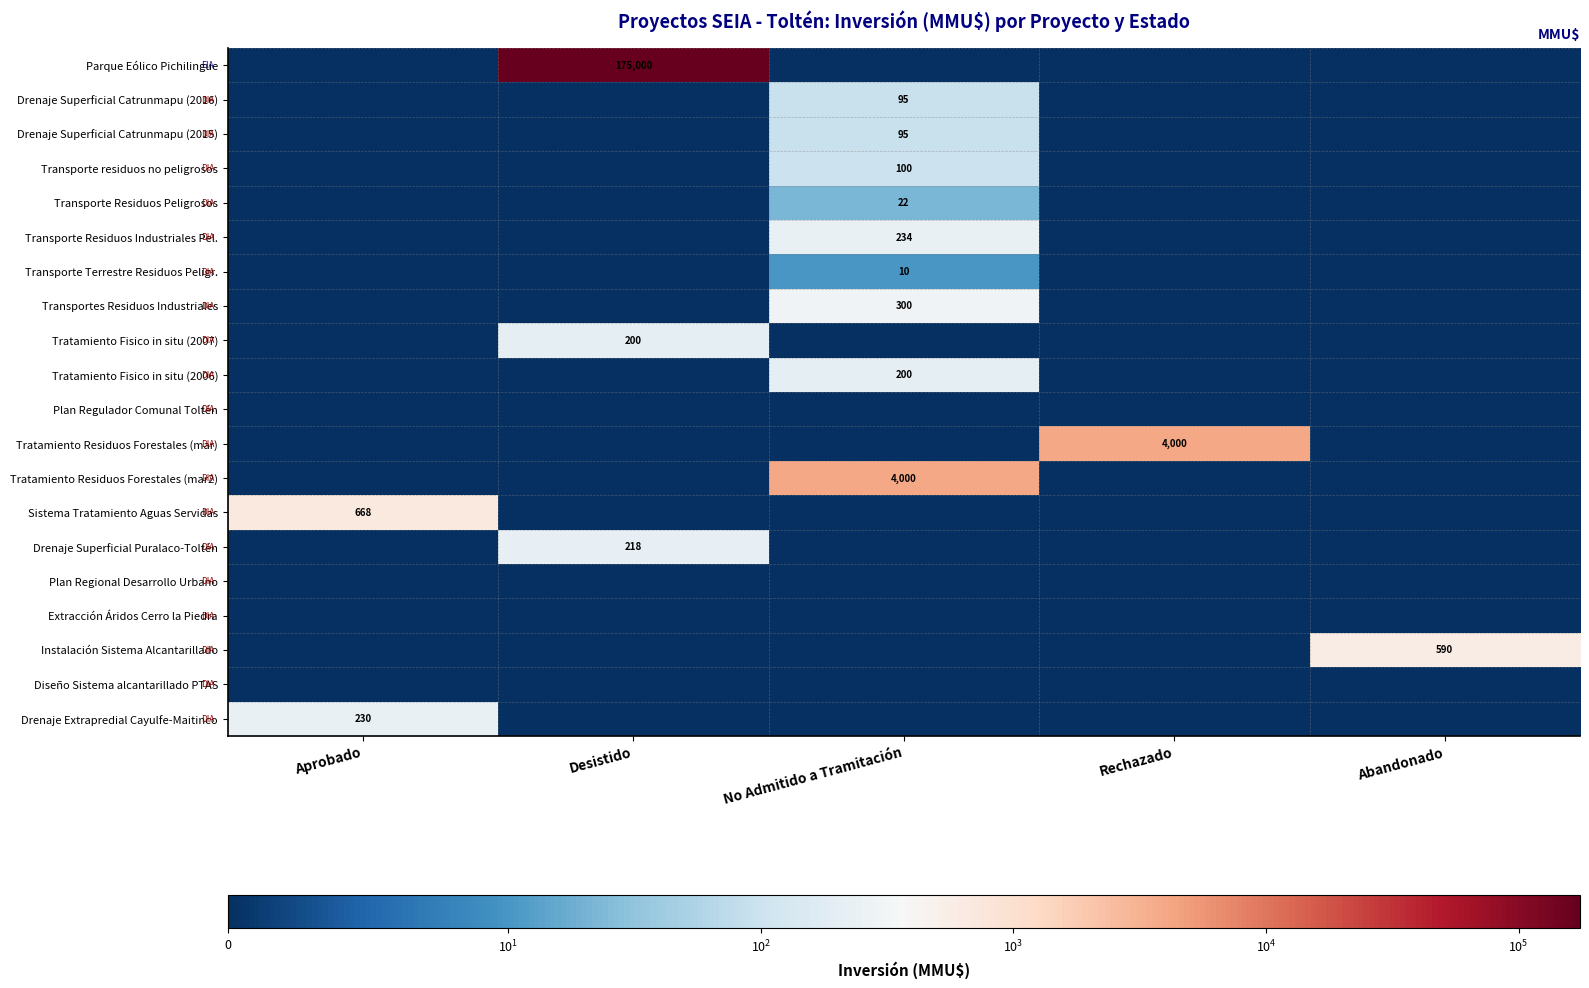

Rank the series at Abandonado from highest to lowest value.

Instalación Sistema Alcantarillado, Parque Eólico Pichilingue, Drenaje Superficial Catrunmapu (2016), Drenaje Superficial Catrunmapu (2015), Transporte residuos no peligrosos, Transporte Residuos Peligrosos, Transporte Residuos Industriales Pel., Transporte Terrestre Residuos Peligr., Transportes Residuos Industriales, Tratamiento Fisico in situ (2007), Tratamiento Fisico in situ (2006), Plan Regulador Comunal Toltén, Tratamiento Residuos Forestales (mar), Tratamiento Residuos Forestales (mar2), Sistema Tratamiento Aguas Servidas, Drenaje Superficial Puralaco-Toltén, Plan Regional Desarrollo Urbano, Extracción Áridos Cerro la Piedra, Diseño Sistema alcantarillado PTAS, Drenaje Extrapredial Cayulfe-Maitinco